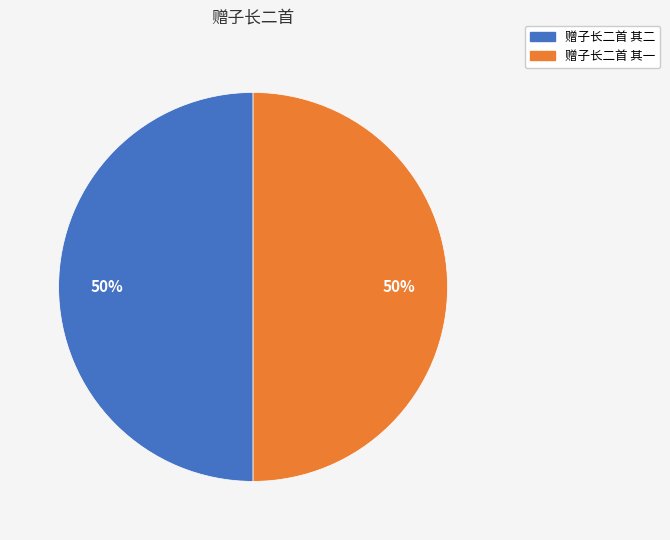

What percentage is the 赠子长二首 其一 slice, to the nearest percent?

50%